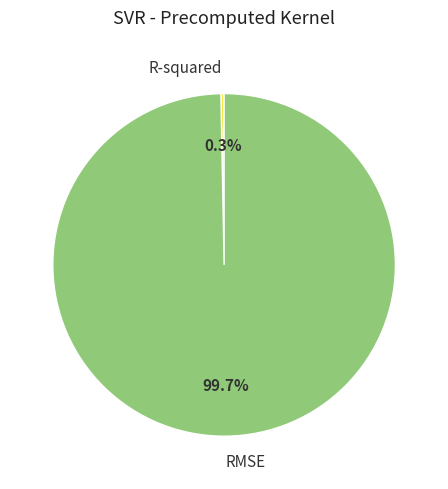

To the nearest percent, what is the difference between the R-squared and RMSE slice percentages?

99%